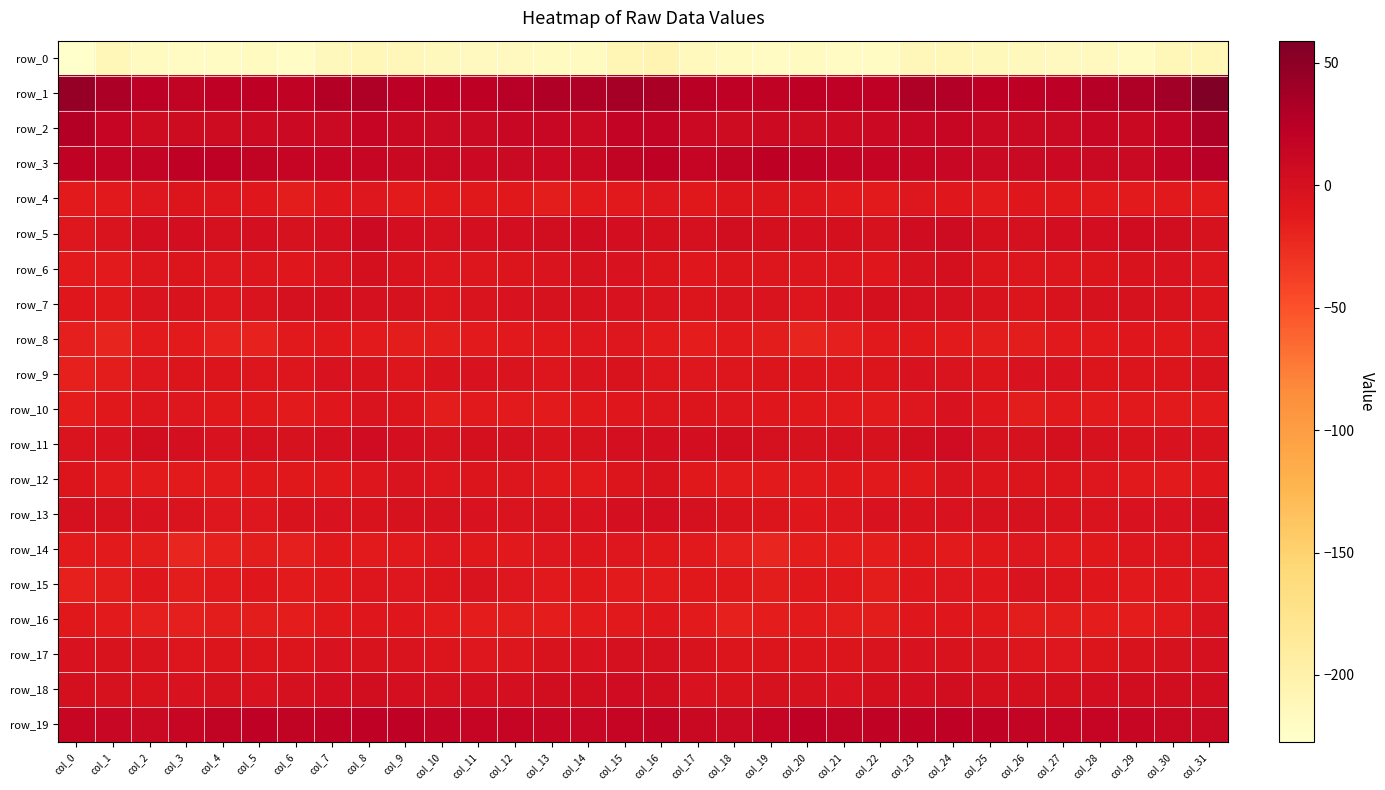

What is the sum of all row_3 values?

480.8